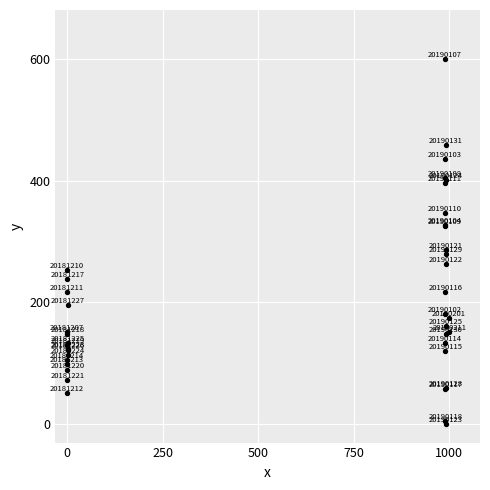

What Y value in the scatter plot is closest to 300?

286.1